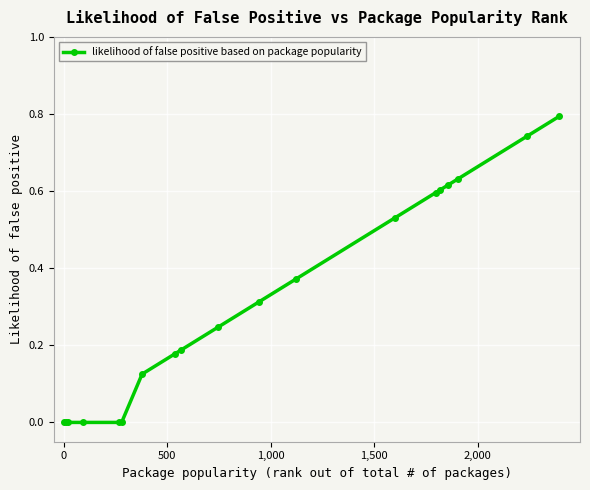

What is the sum of all values?

5.9